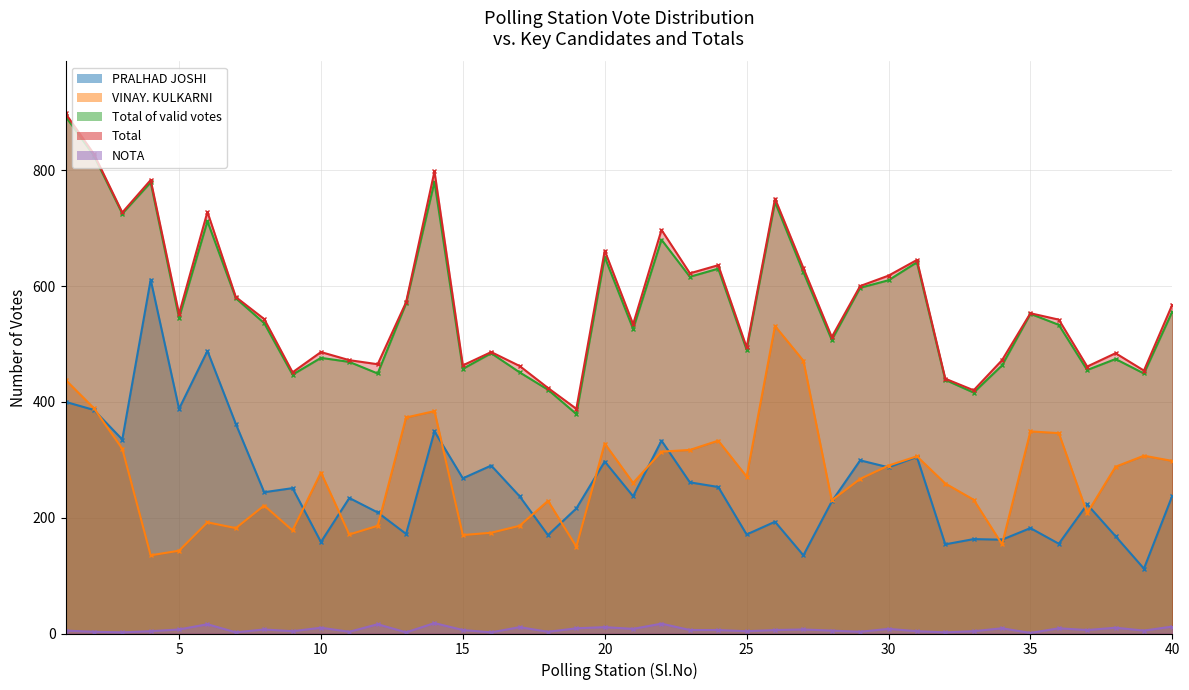

Is the value of NOTA at 18 greater than the value of Total at 17?

No